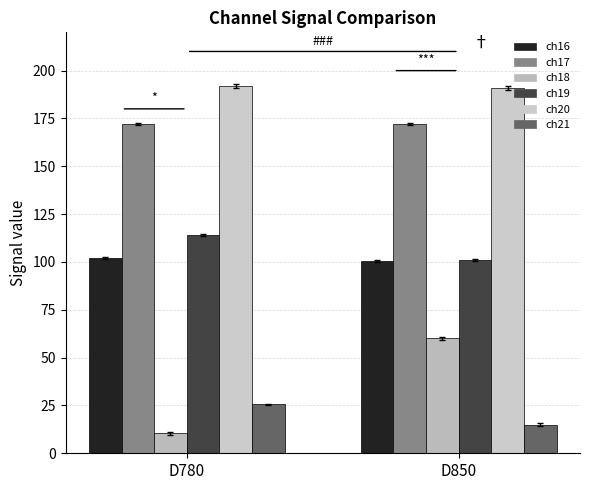

Is the value of ch20 at D850 greater than the value of ch21 at D850?

Yes